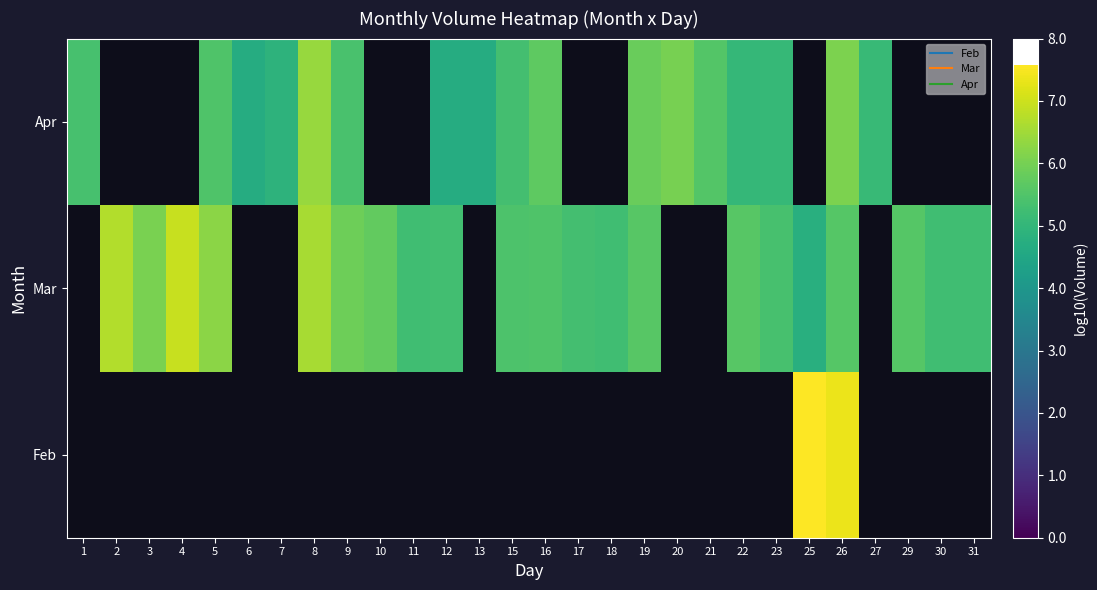

True or false: Apr has a value of 2.1 at 23.

False